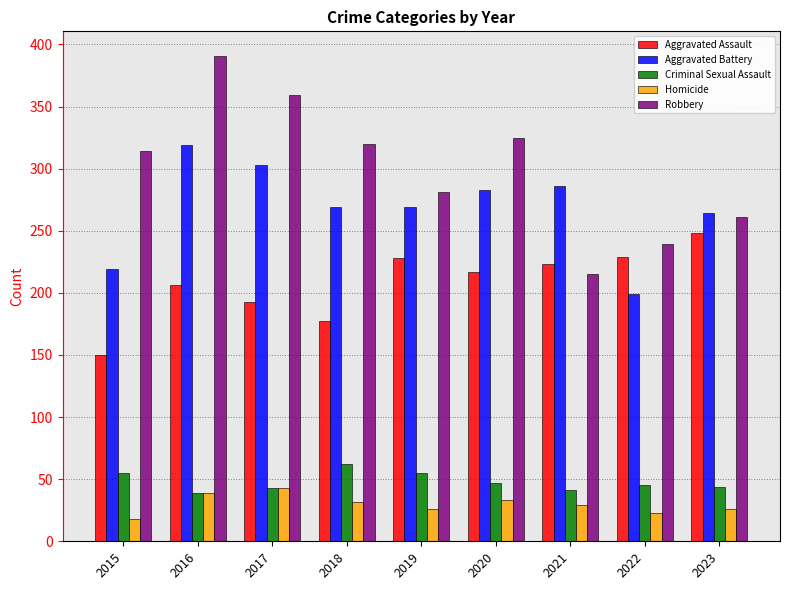

What is the value of the Robbery bar at the 1st from the left?

314